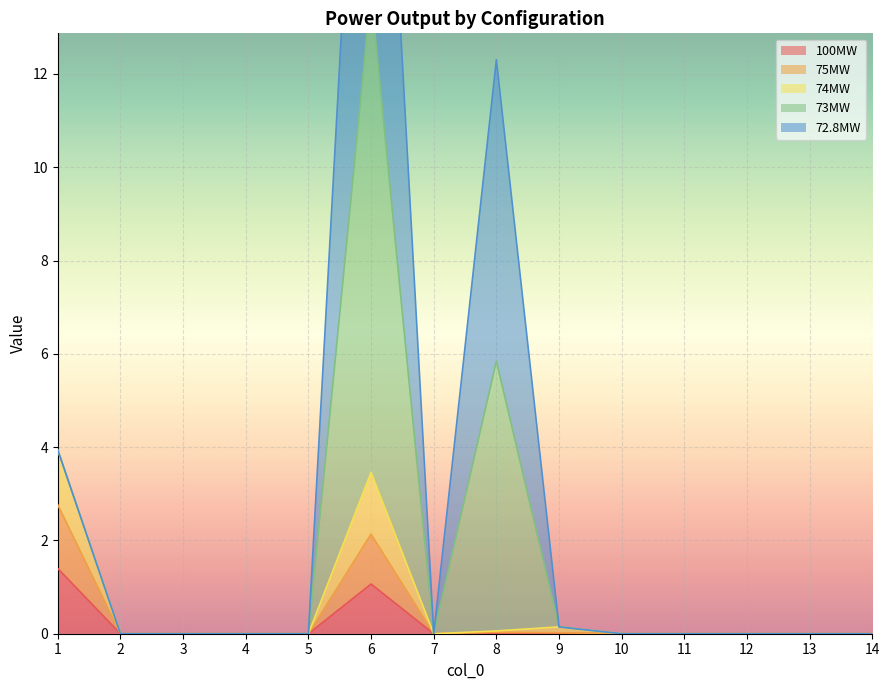

Does the chart display data point markers on the line(s)?

No